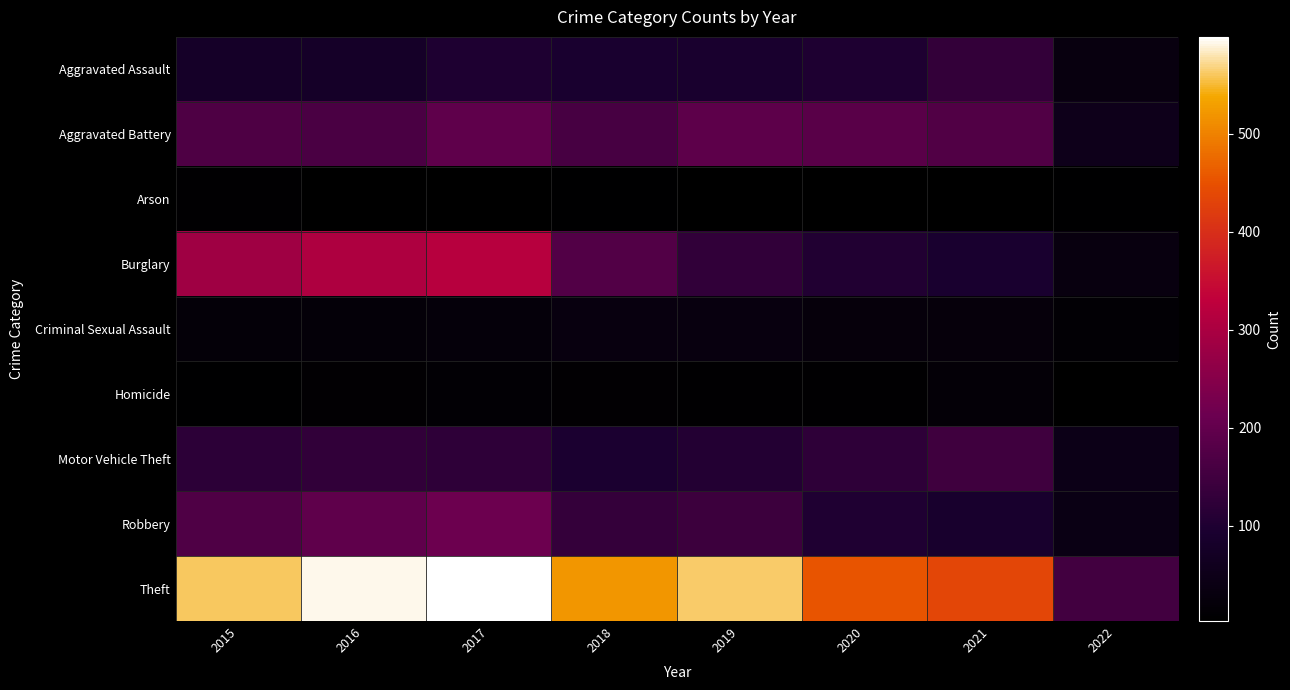

At which category is the sum across all series the highest?

2017